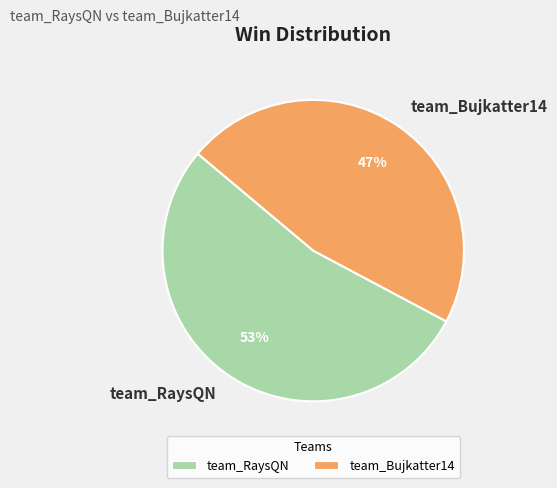

What percentage is the team_RaysQN slice, to the nearest percent?

53%